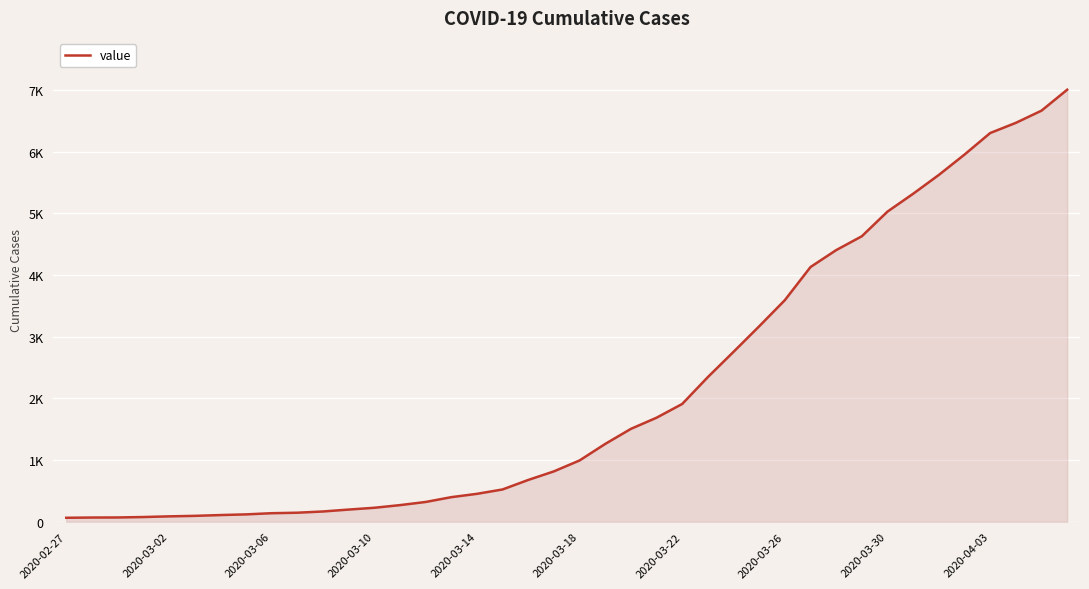

Reading left to right, transcribe all the data shown in this chart.

64	68	69	76	87	95	108	119	138	146	166	197	226	269	320	398	452	523	677	816	993	1261	1505	1686	1909	2345	2754	3168	3592	4129	4403	4628	5028	5317	5622	5952	6301	6466	6664	7003